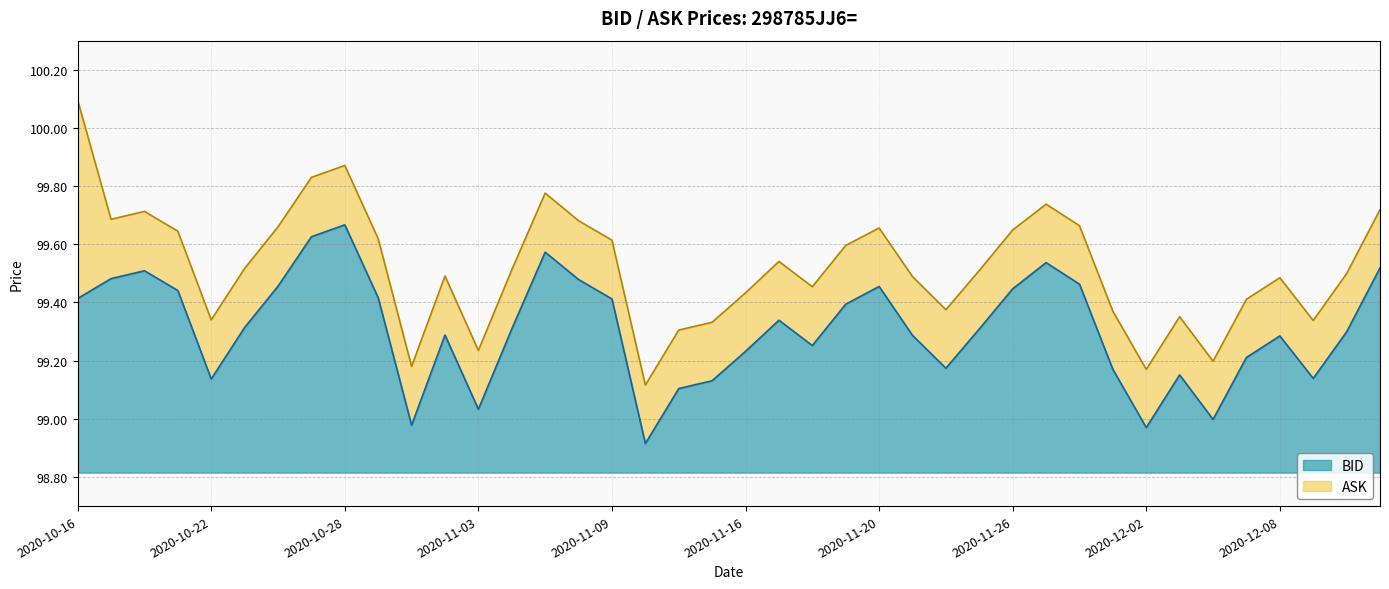

Reading left to right, list all the values displayed in this chart.

BID: 2020-10-16=99.4	2020-10-19=99.5	2020-10-20=99.5	2020-10-21=99.4	2020-10-22=99.1	2020-10-23=99.3	2020-10-26=99.5	2020-10-27=99.6	2020-10-28=99.7	2020-10-29=99.4	2020-10-30=99.0	2020-11-02=99.3	2020-11-03=99.0	2020-11-04=99.3	2020-11-05=99.6	2020-11-06=99.5	2020-11-09=99.4	2020-11-10=98.9	2020-11-12=99.1	2020-11-13=99.1	2020-11-16=99.2	2020-11-17=99.3	2020-11-18=99.3	2020-11-19=99.4	2020-11-20=99.5	2020-11-23=99.3	2020-11-24=99.2	2020-11-25=99.3	2020-11-26=99.4	2020-11-27=99.5	2020-11-30=99.5	2020-12-01=99.2	2020-12-02=99.0	2020-12-03=99.2	2020-12-04=99.0	2020-12-07=99.2	2020-12-08=99.3	2020-12-09=99.1	2020-12-10=99.3	2020-12-11=99.5
ASK: 2020-10-16=100.1	2020-10-19=99.7	2020-10-20=99.7	2020-10-21=99.6	2020-10-22=99.3	2020-10-23=99.5	2020-10-26=99.7	2020-10-27=99.8	2020-10-28=99.9	2020-10-29=99.6	2020-10-30=99.2	2020-11-02=99.5	2020-11-03=99.2	2020-11-04=99.5	2020-11-05=99.8	2020-11-06=99.7	2020-11-09=99.6	2020-11-10=99.1	2020-11-12=99.3	2020-11-13=99.3	2020-11-16=99.4	2020-11-17=99.5	2020-11-18=99.5	2020-11-19=99.6	2020-11-20=99.7	2020-11-23=99.5	2020-11-24=99.4	2020-11-25=99.5	2020-11-26=99.6	2020-11-27=99.7	2020-11-30=99.7	2020-12-01=99.4	2020-12-02=99.2	2020-12-03=99.4	2020-12-04=99.2	2020-12-07=99.4	2020-12-08=99.5	2020-12-09=99.3	2020-12-10=99.5	2020-12-11=99.7